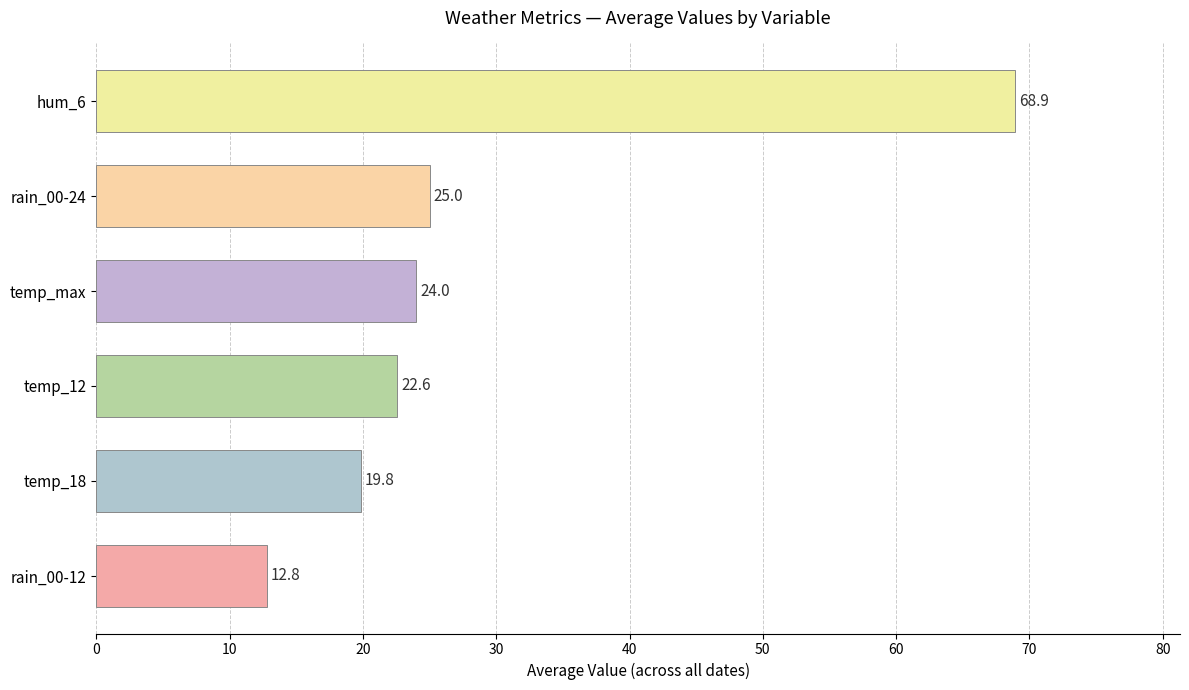

Where is the data nearest to the value 40?

rain_00-24